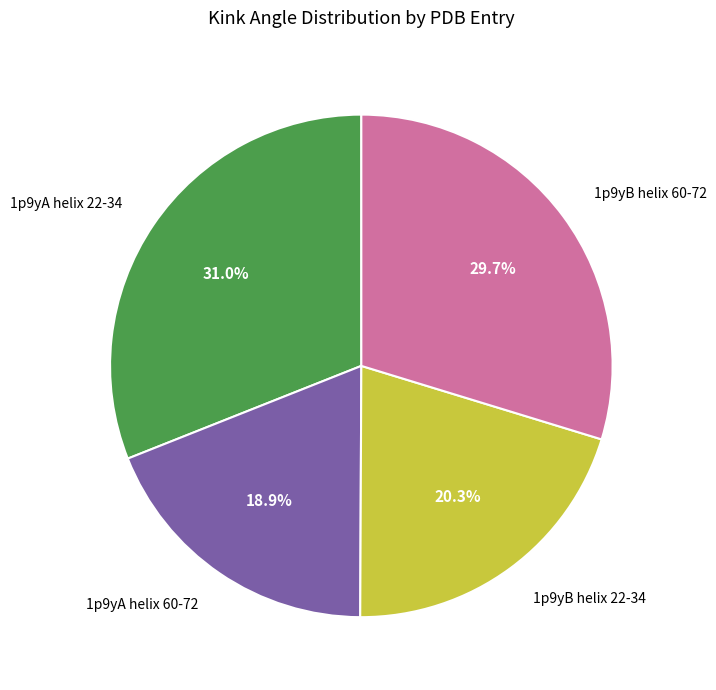

Is it true that 1p9yB helix 60-72 is 44% of the pie?

False